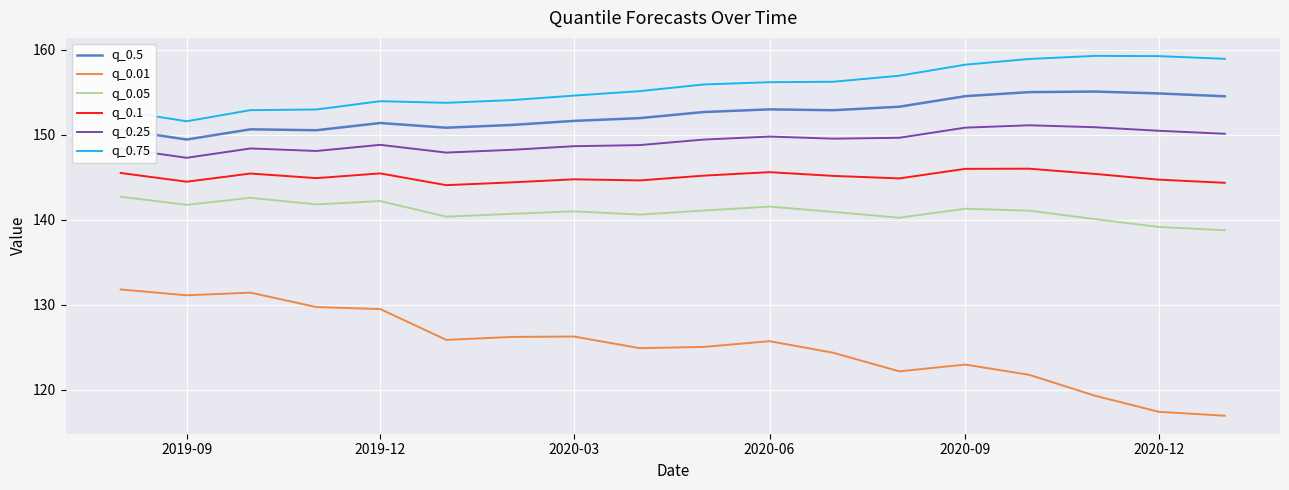

Is this an area chart (filled region under the line)?

No